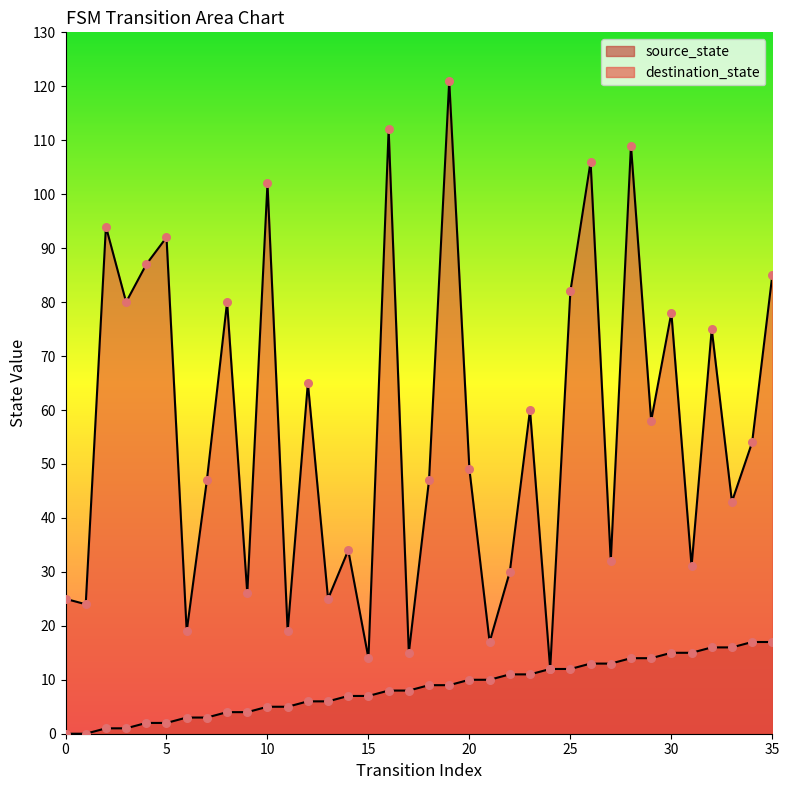

Is the value of destination_state at 2 greater than the value of source_state at 13?

Yes